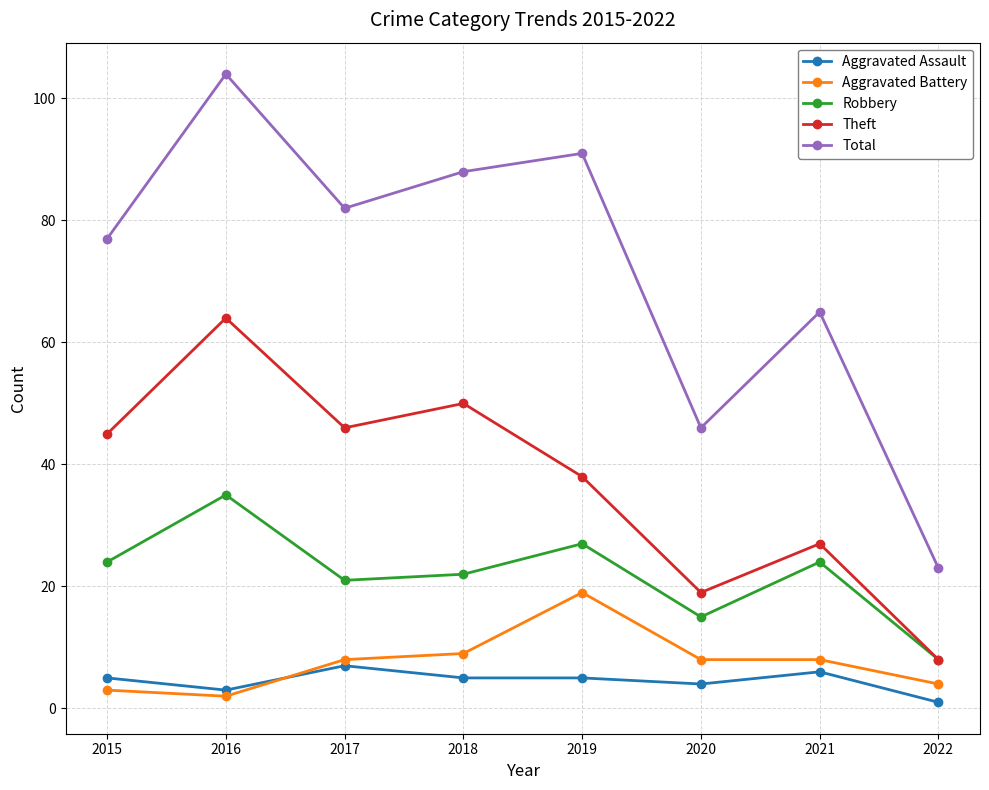

What is the difference between the highest and lowest values at 2015?

74